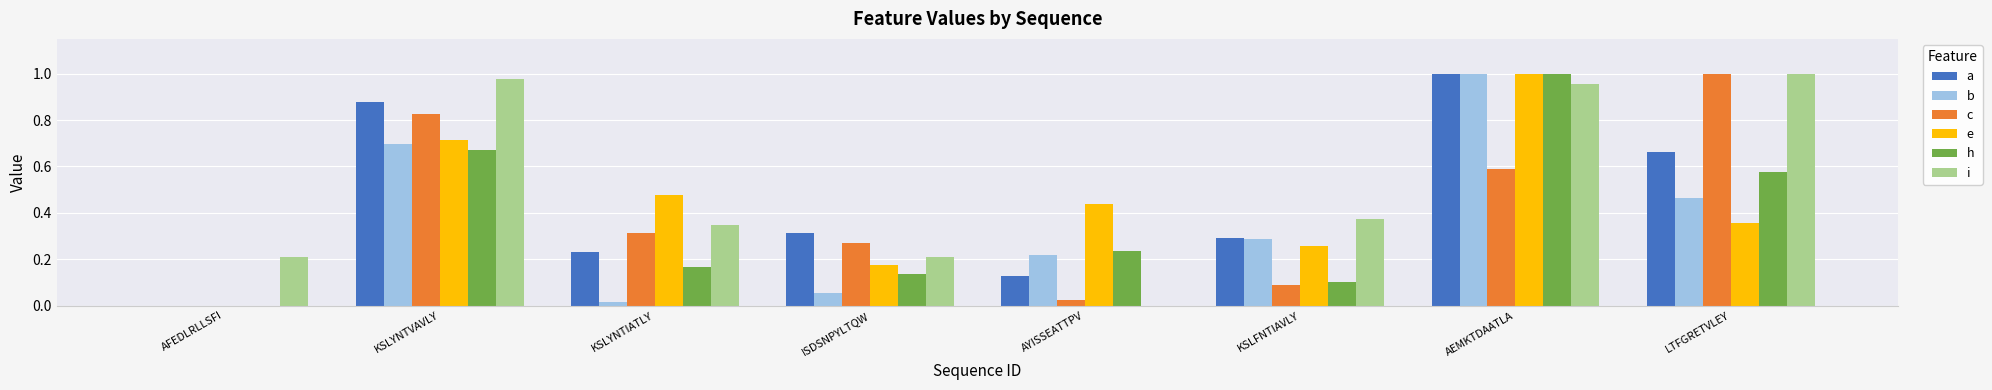

Is the value of h at KSLFNTIAVLY greater than the value of c at LTFGRETVLEY?

No